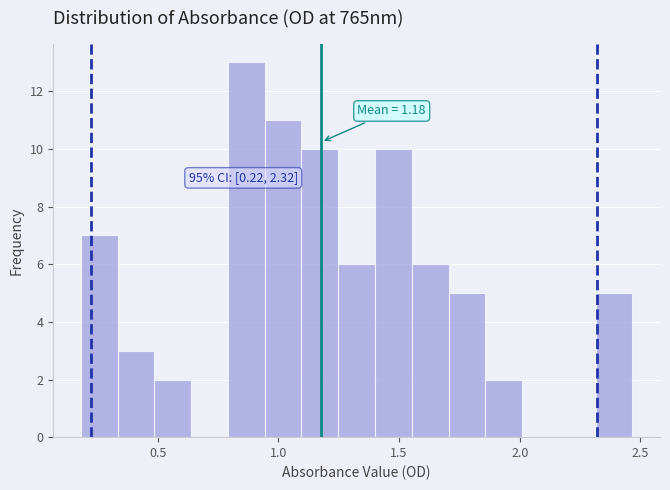

Read against the x-axis, roughly where is the centre of the tallest bar?

0.85